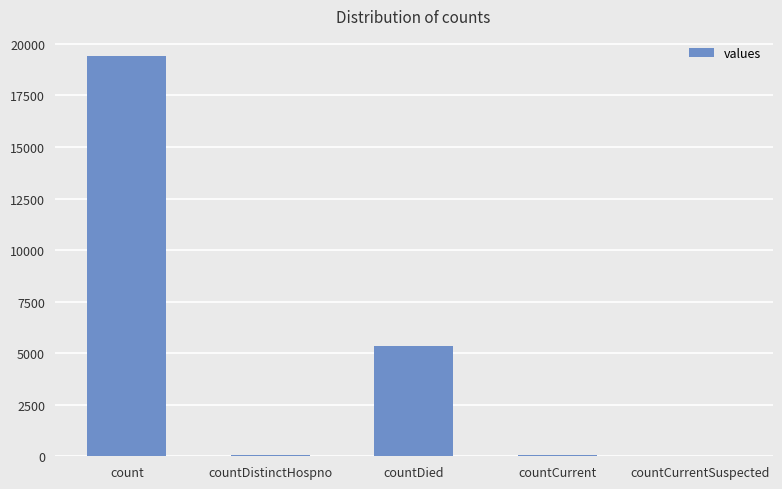

What is the greatest value displayed?

19420